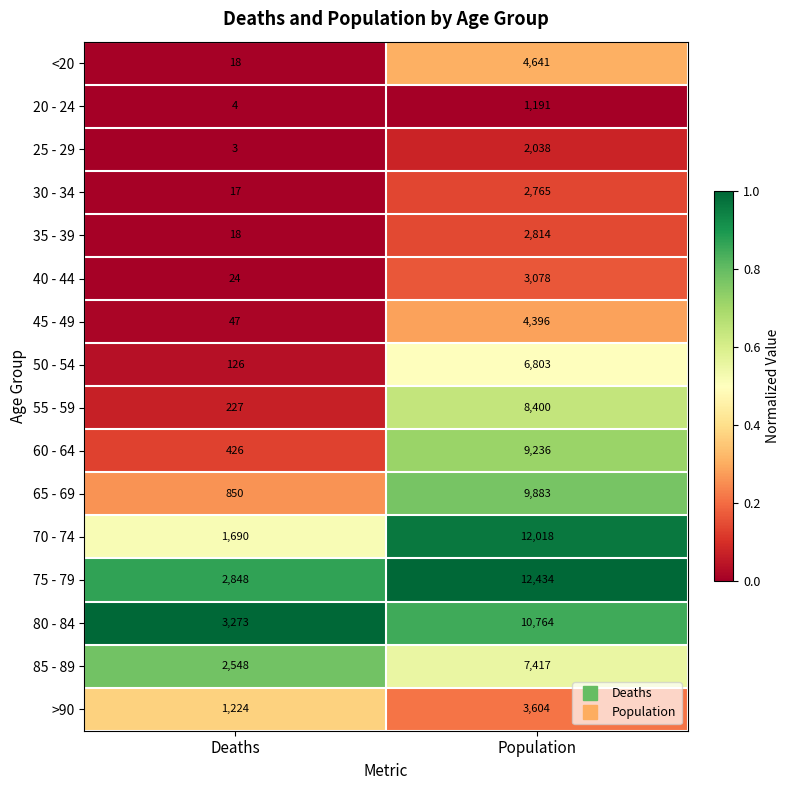

What is the difference between the 70 - 74 values at Population and Deaths?

10328